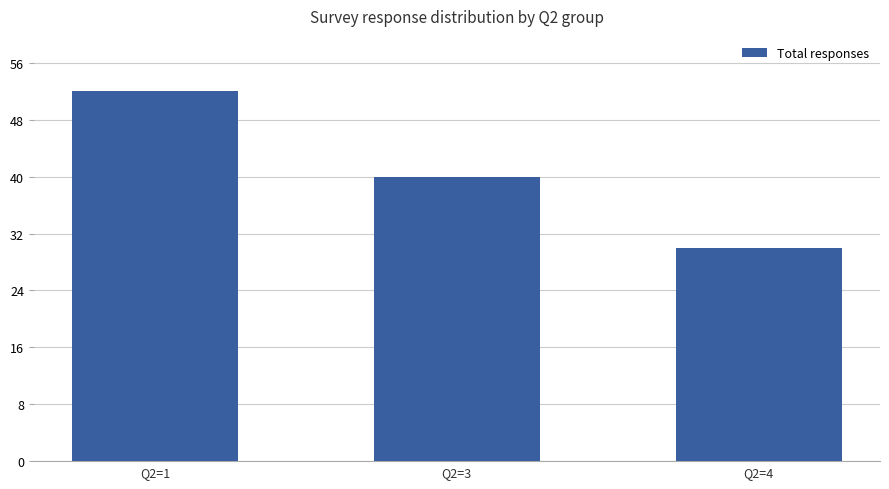

What is the value of the 3rd bar from the left?

30